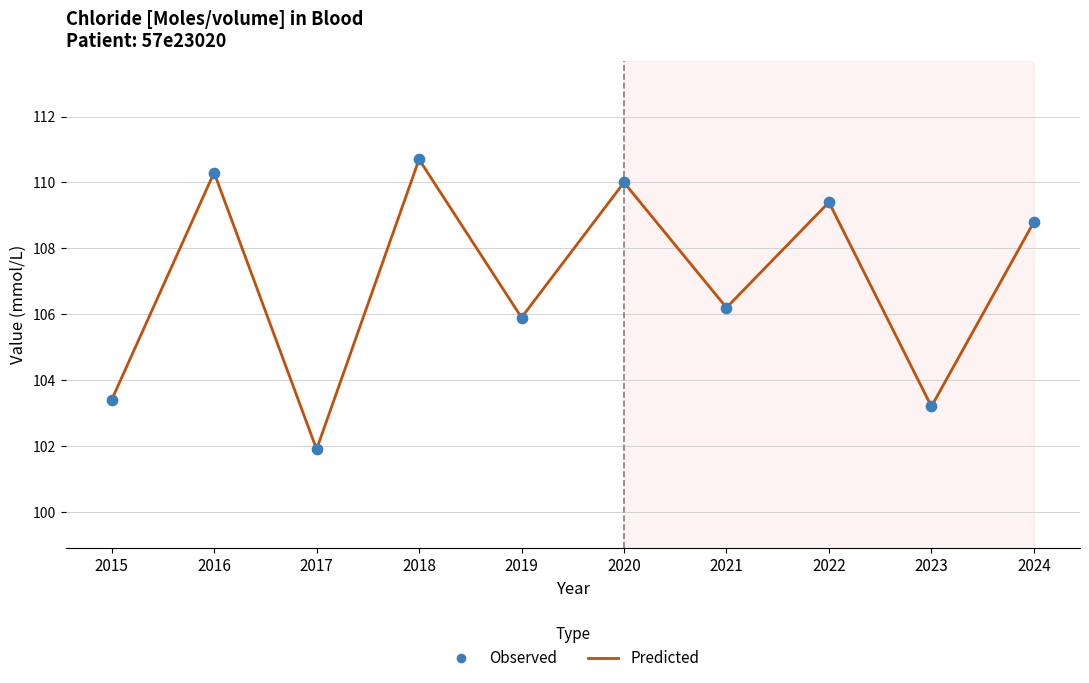

What is the greatest value displayed?

110.7